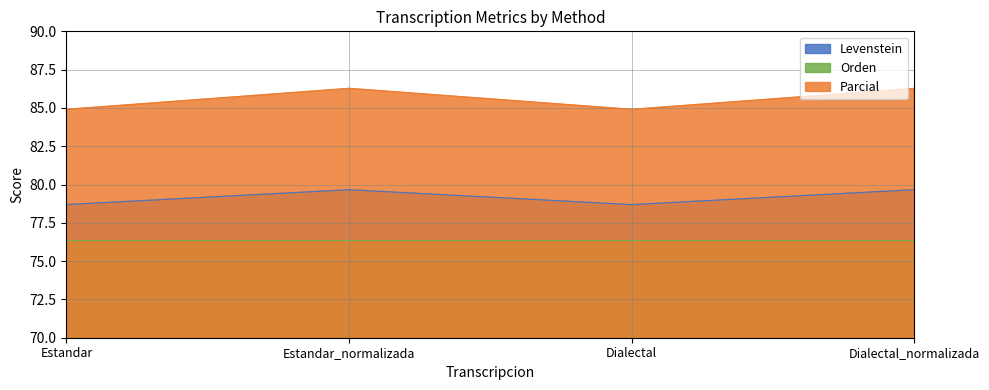

Between Estandar and Estandar_normalizada, which is larger?

Estandar_normalizada